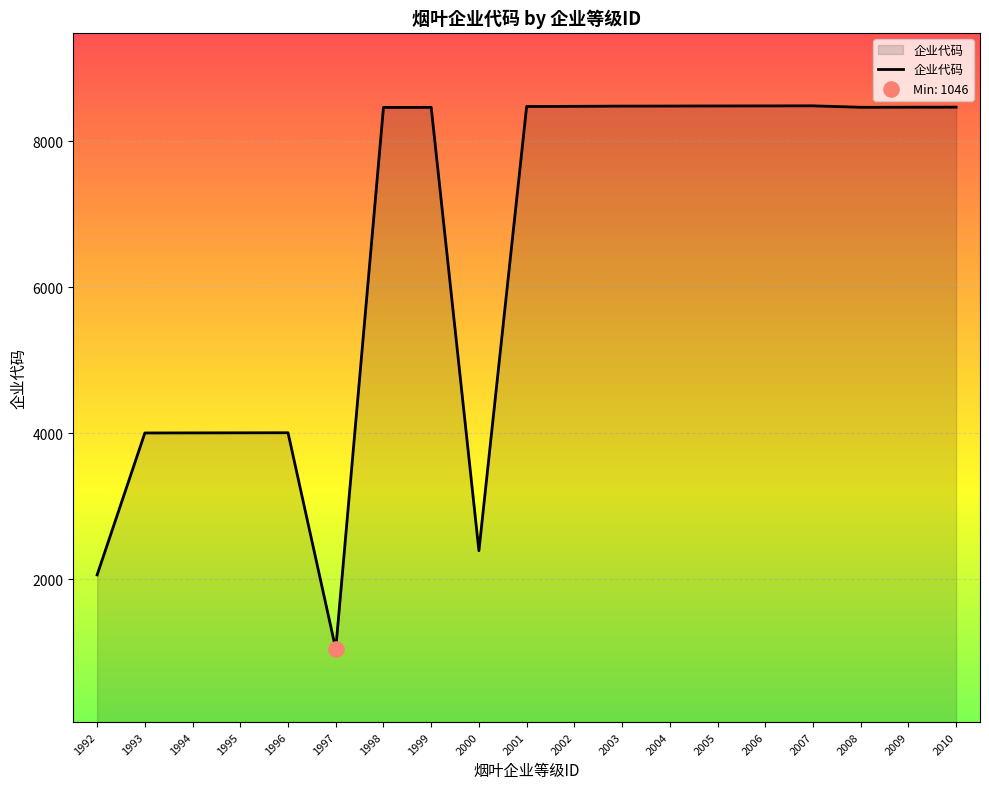

Approximately how many times larger is the value at 2007 compared to 1998?

1.0